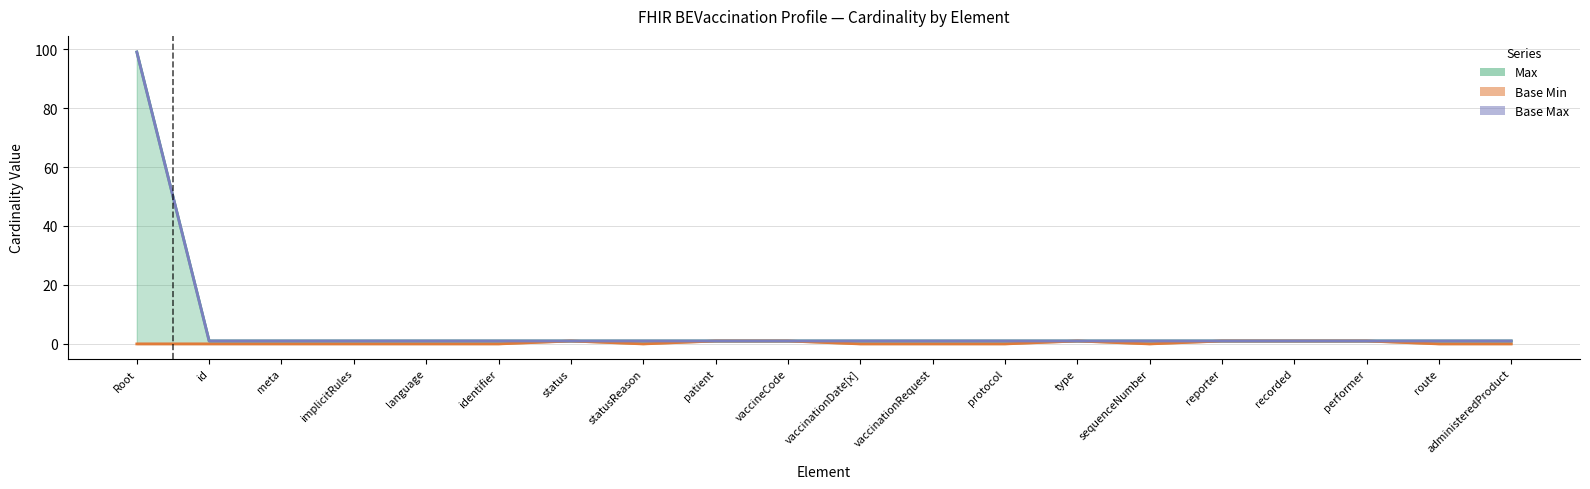

Is the value of Base Max at recorded greater than the value of Max at route?

No